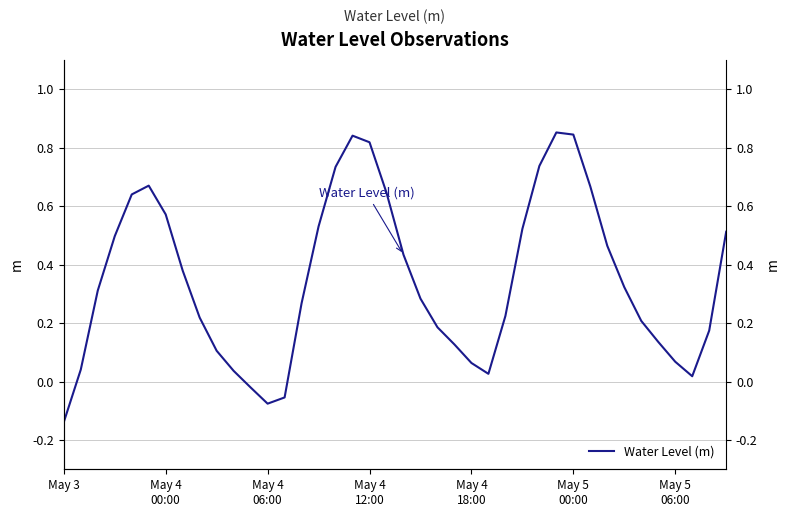

Reading left to right, extract all data points from this chart.

-0.1	0.0	0.3	0.5	0.6	0.7	0.6	0.4	0.2	0.1	0.0	-0.0	-0.1	-0.1	0.3	0.5	0.7	0.8	0.8	0.6	0.4	0.3	0.2	0.1	0.1	0.0	0.2	0.5	0.7	0.9	0.8	0.7	0.5	0.3	0.2	0.1	0.1	0.0	0.2	0.5